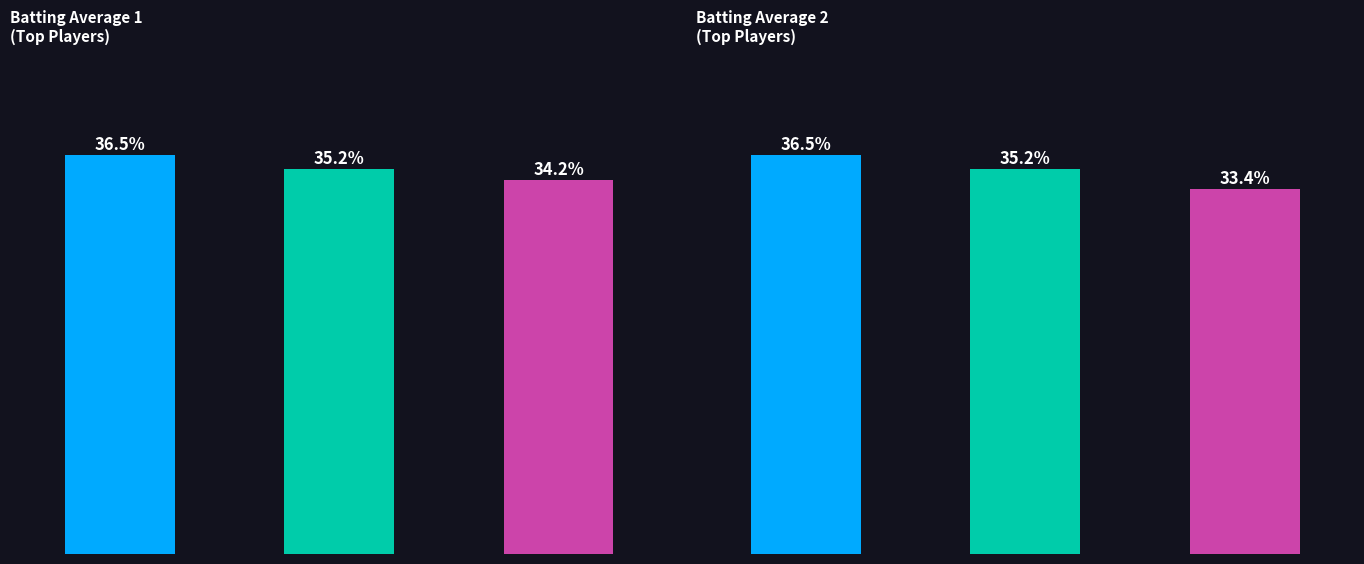

What is the sum of the Batting Average1 values at 0 and 1?

0.7